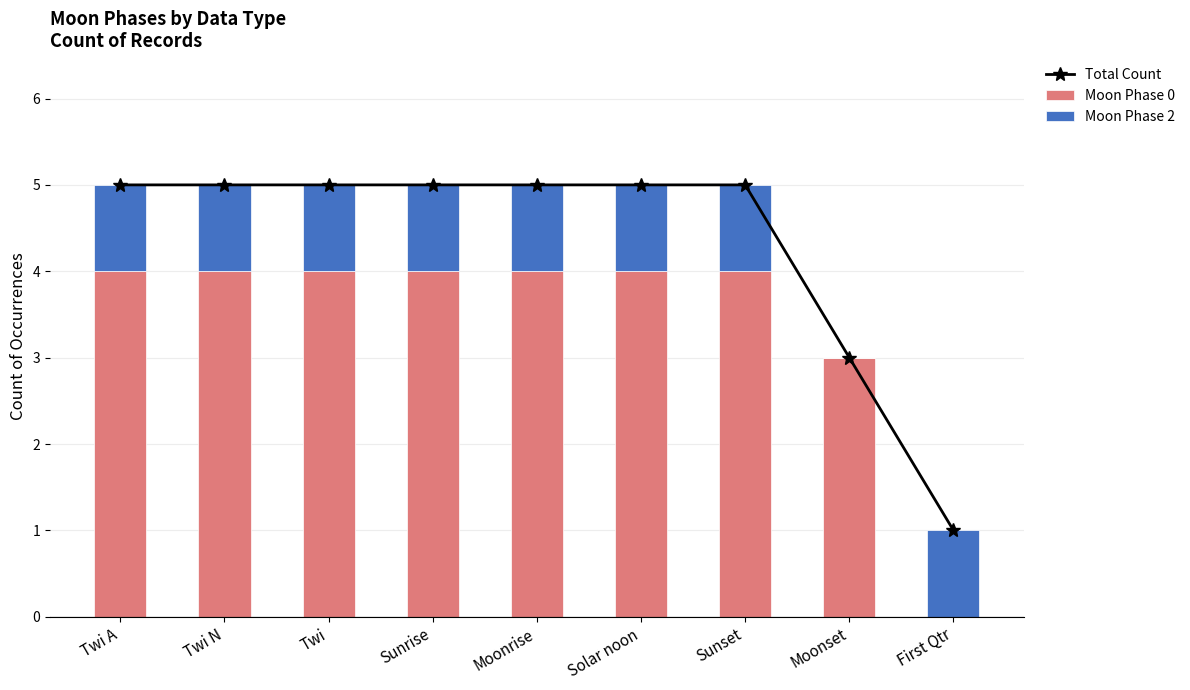

List the series in order of their overall mean, lowest first.

Moon Phase 2, Moon Phase 0, Total Count